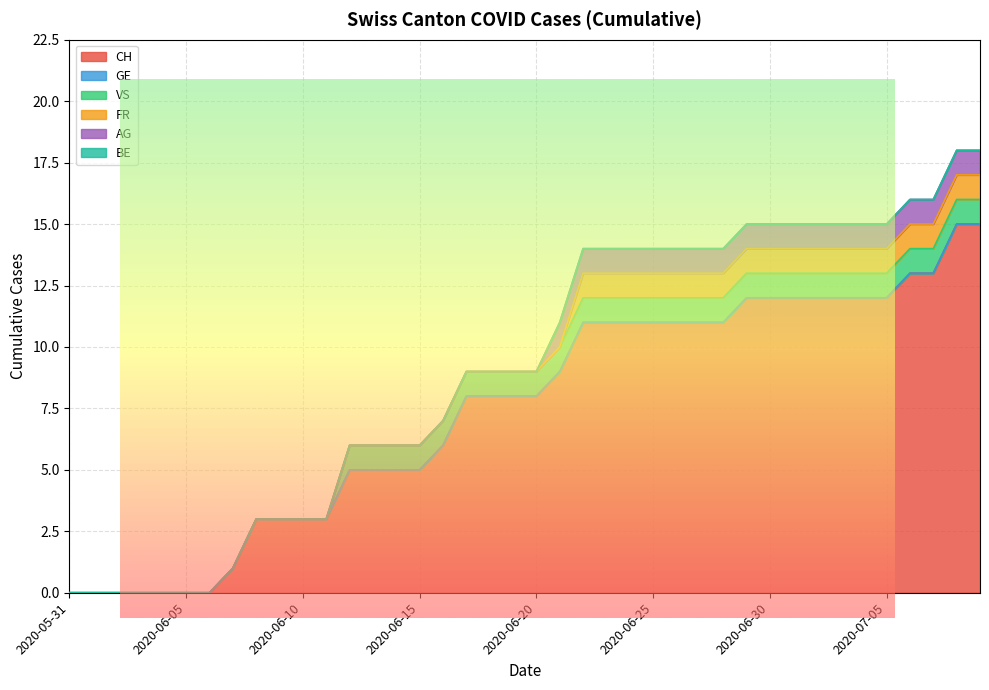

At how many categories does at least one series exceed 7?

23